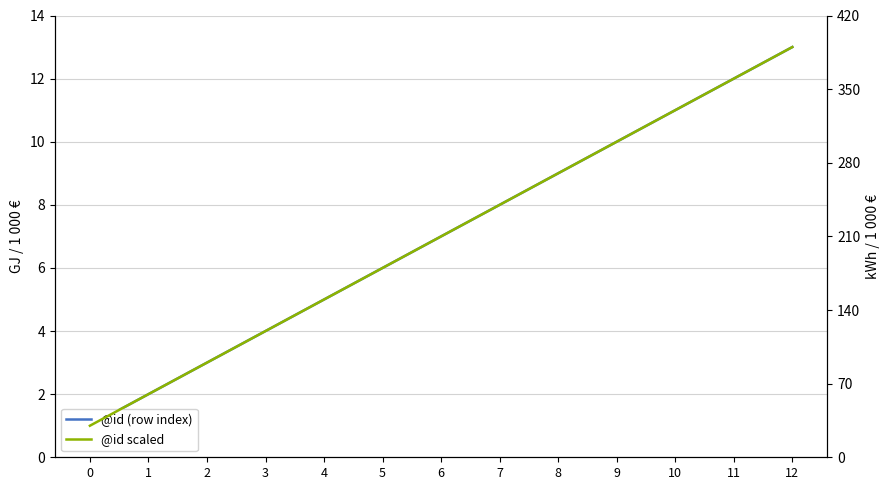

Which series has the largest range (max minus min)?

@id scaled (secondary)